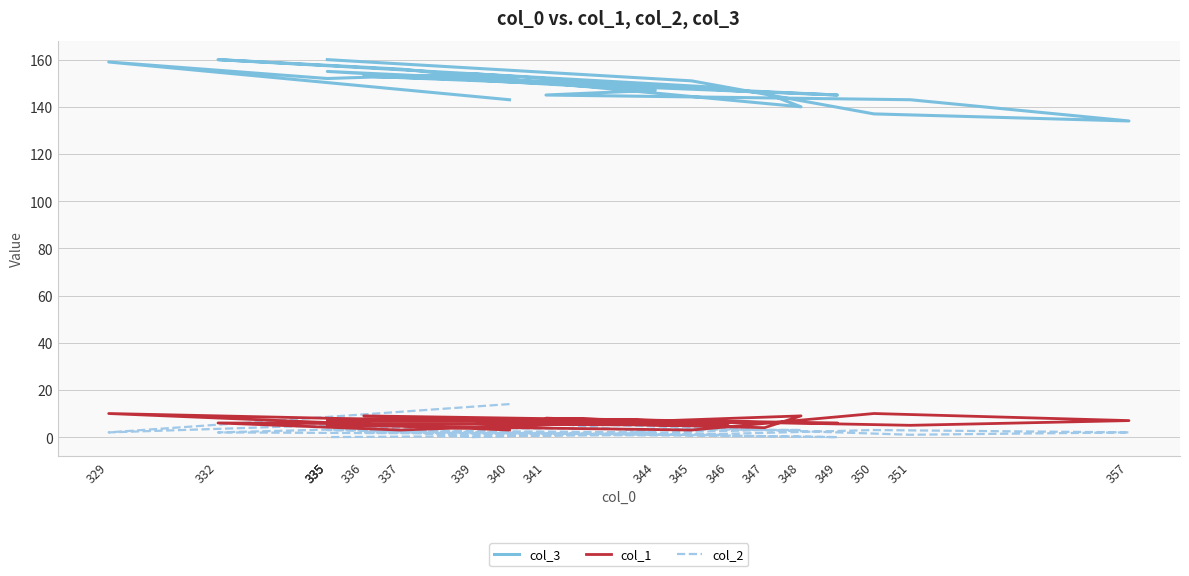

Does the chart display data point markers on the line(s)?

No